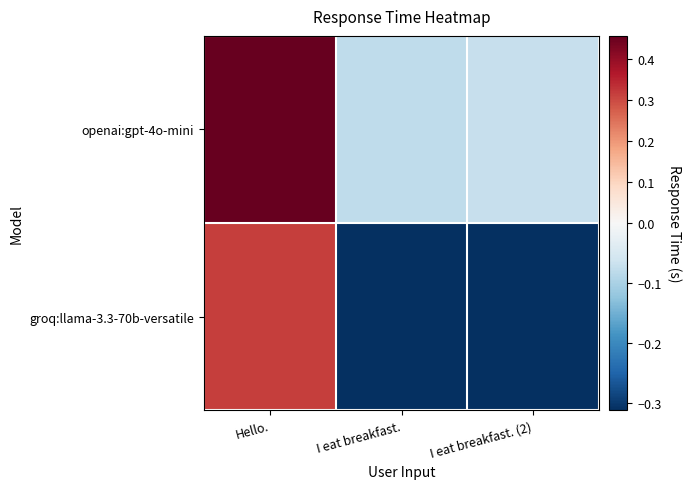

What is the greatest value displayed?

0.5